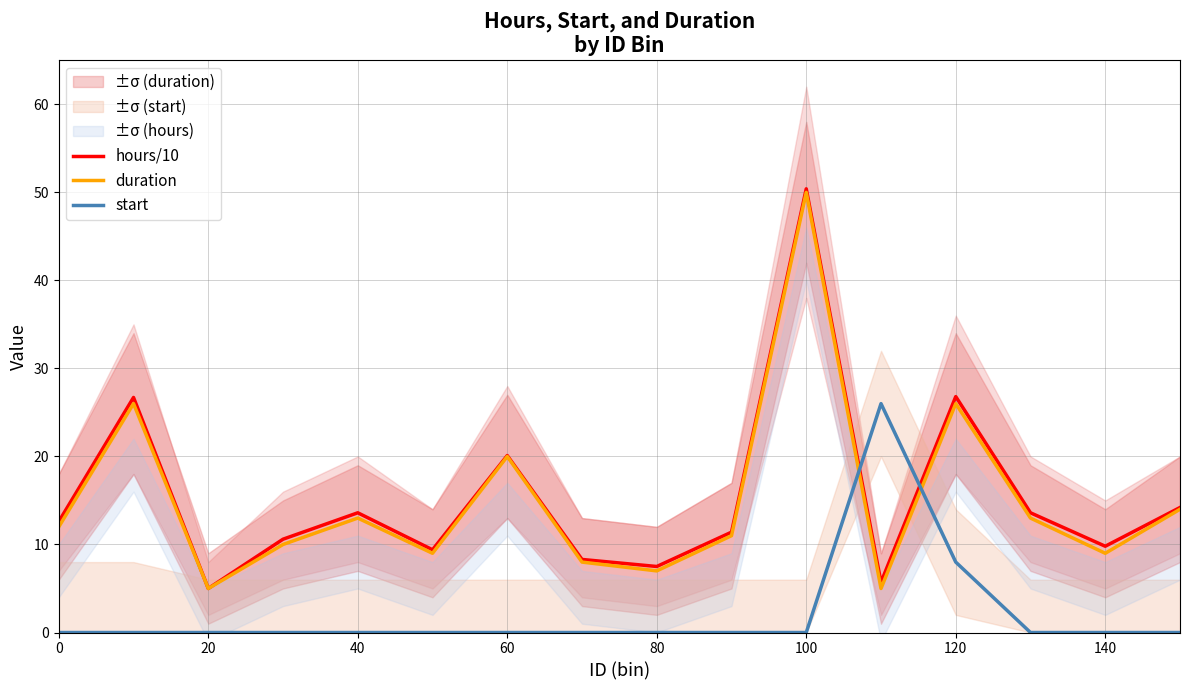

True or false: duration and hours/10 intersect in this chart.

False